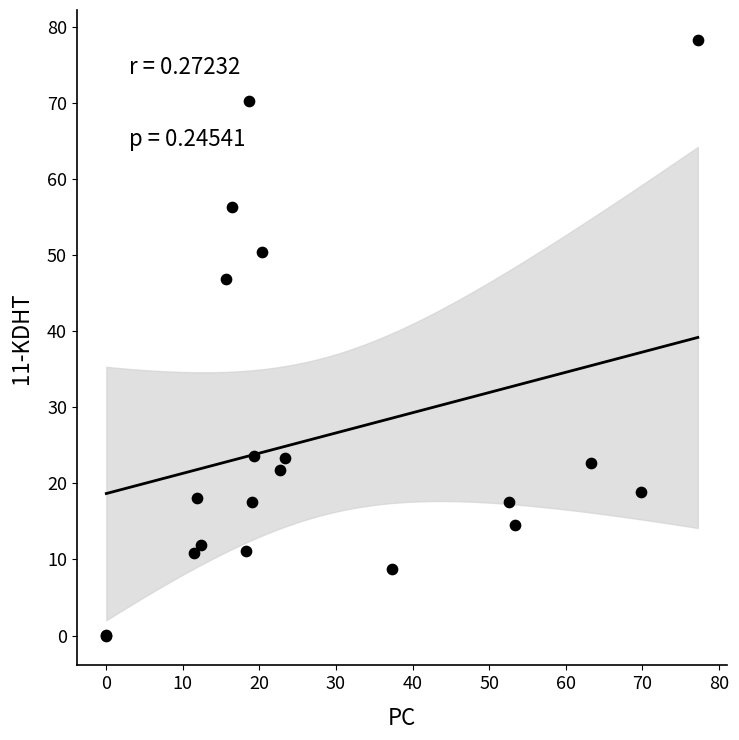

What Y value in the scatter plot is closest to 39?

46.8